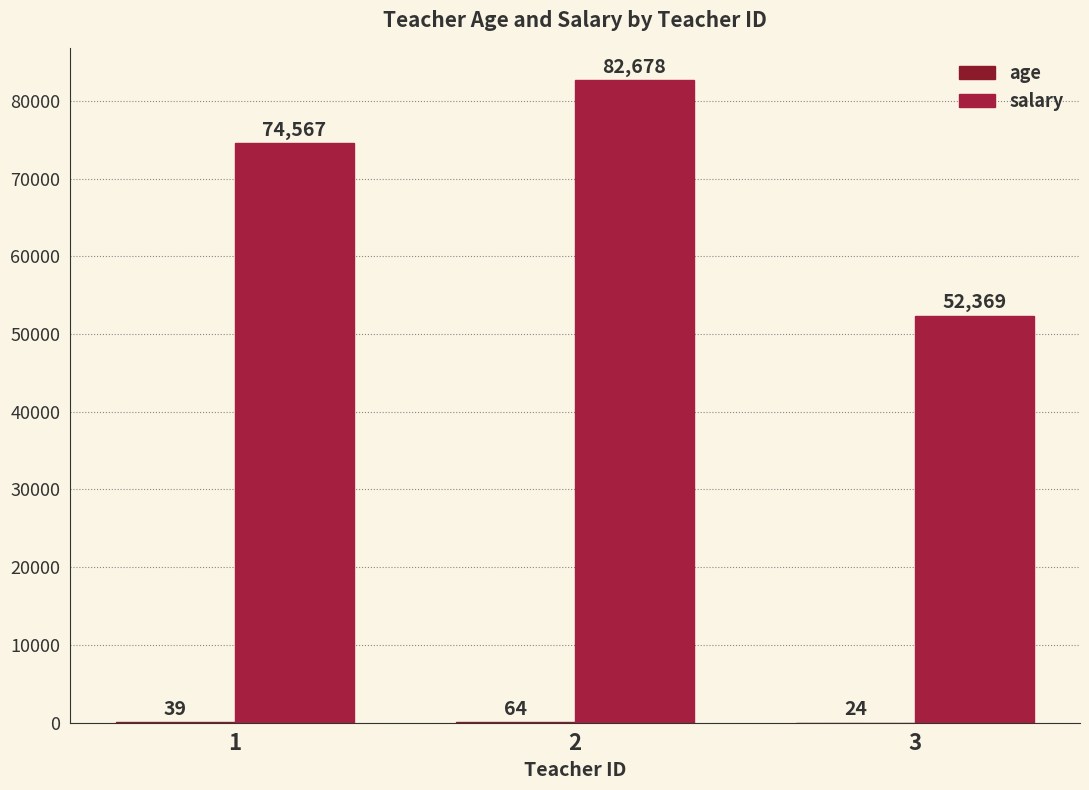

True or false: age has a value of 24 at 3.

True